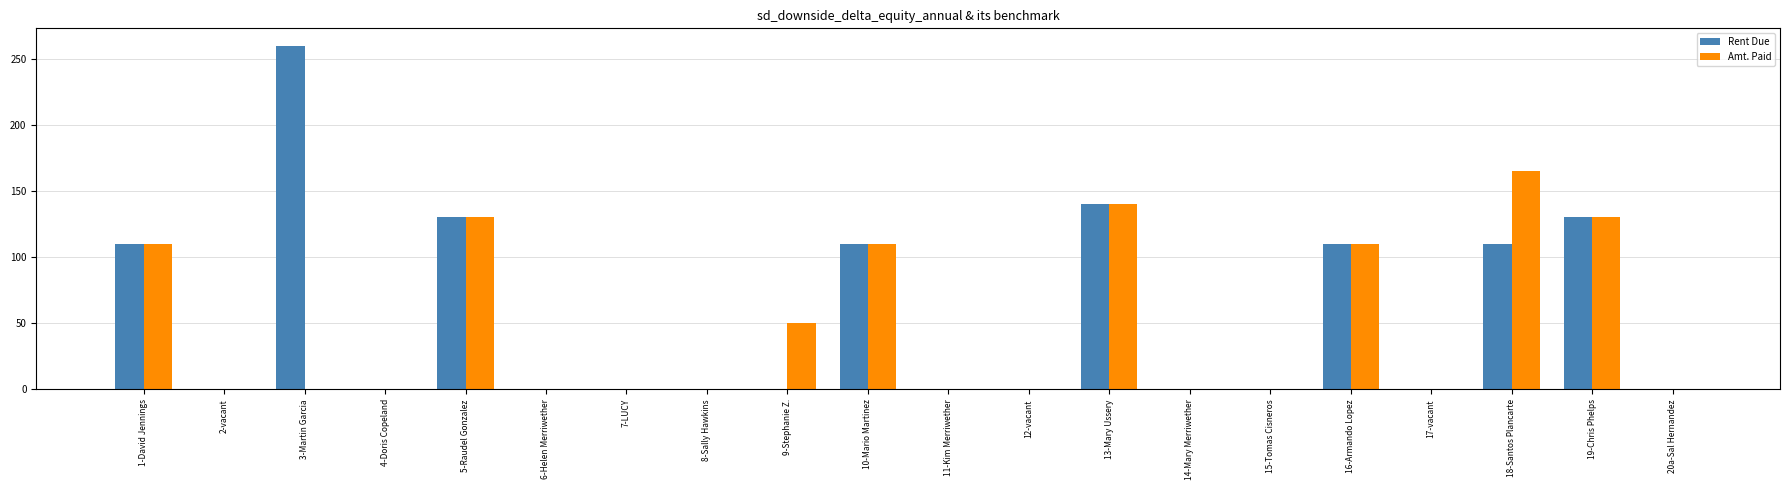

Which label corresponds to the largest value in the chart?

3-Martin Garcia